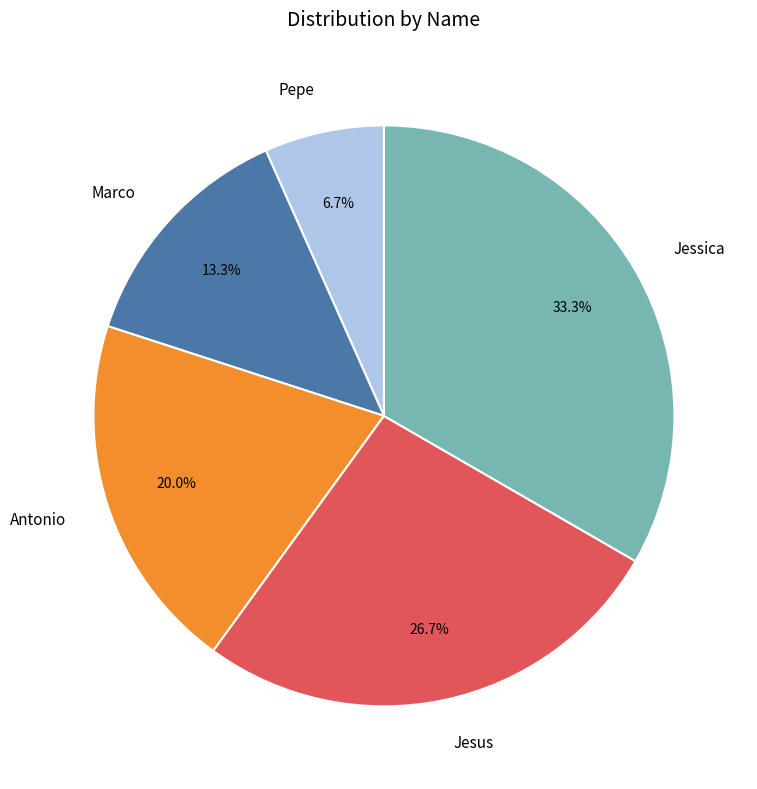

Rank the categories by value from lowest to highest.

Pepe, Marco, Antonio, Jesus, Jessica